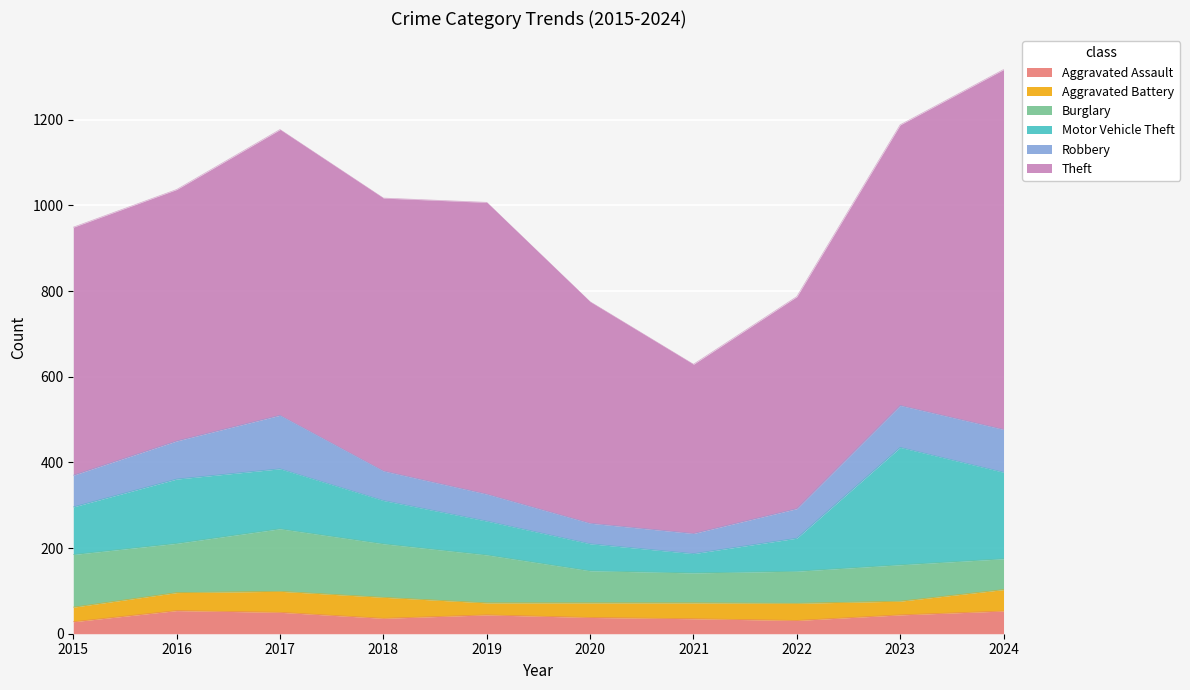

Which has a higher value, 2023 or 2016?

2016